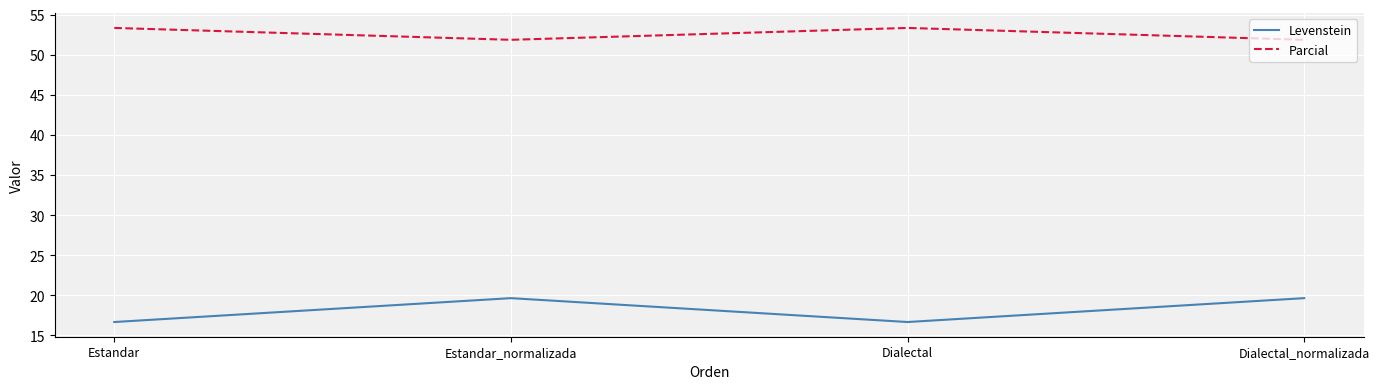

True or false: Parcial and Levenstein cross at least once.

False